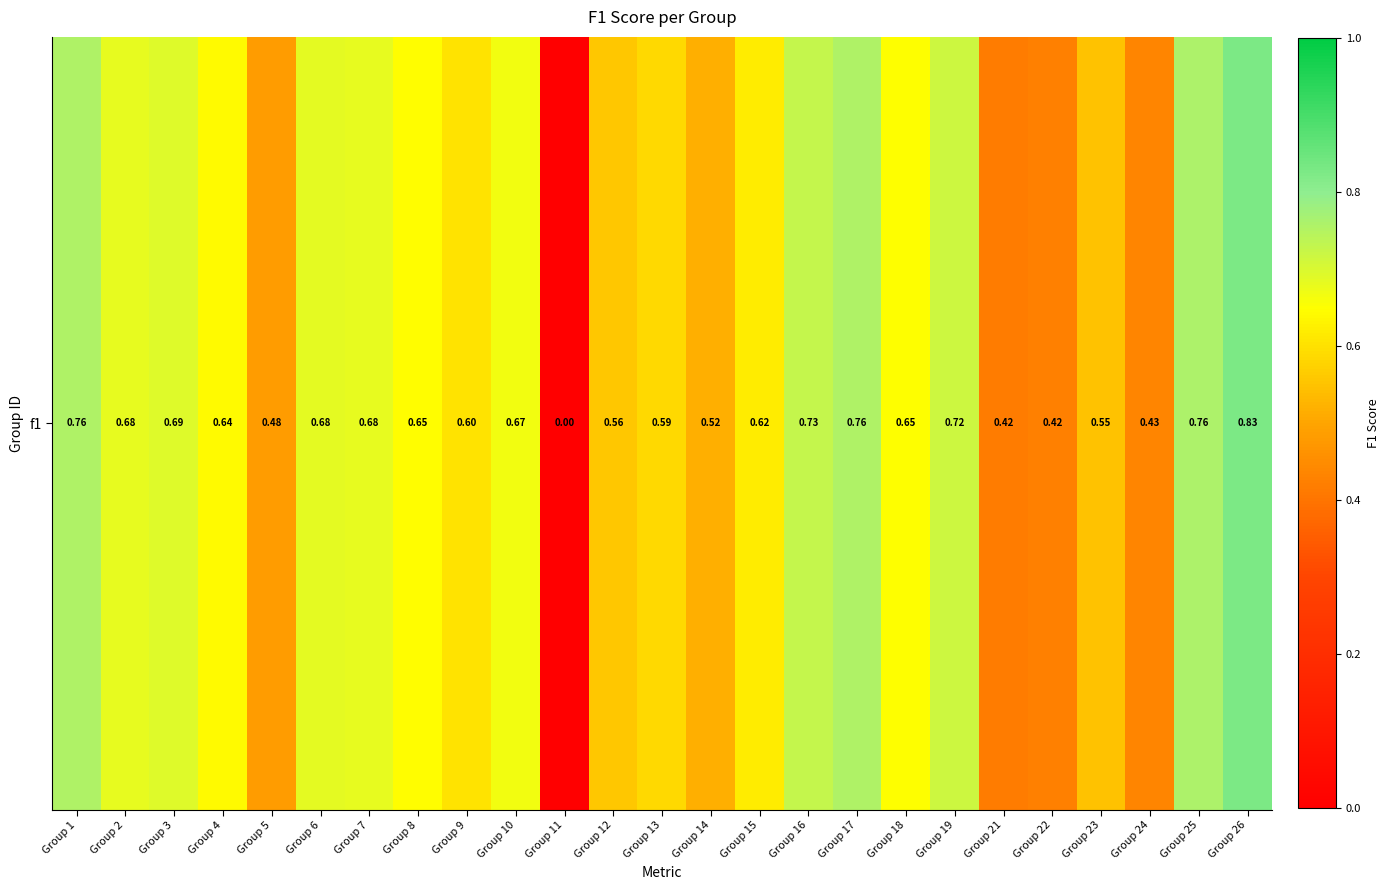

What is the greatest value displayed?

0.8